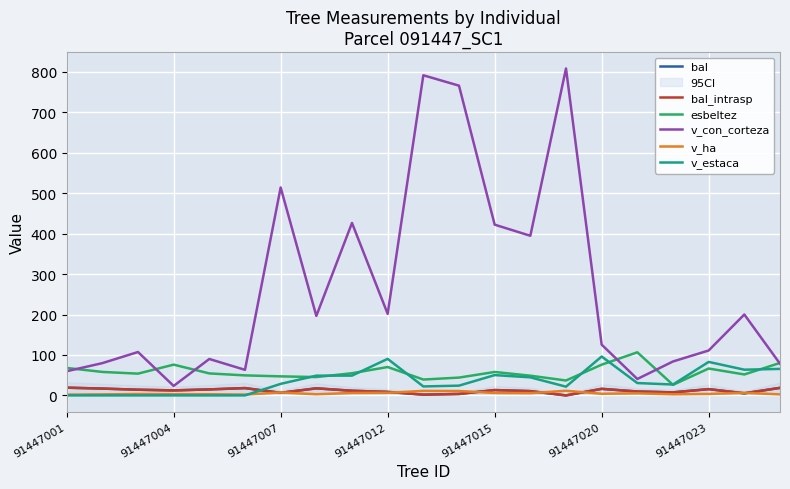

What is the maximum value for bal_intrasp?

19.1